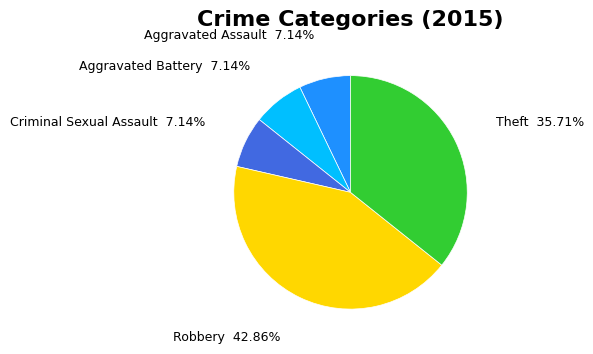

Does any single category account for the majority?

No